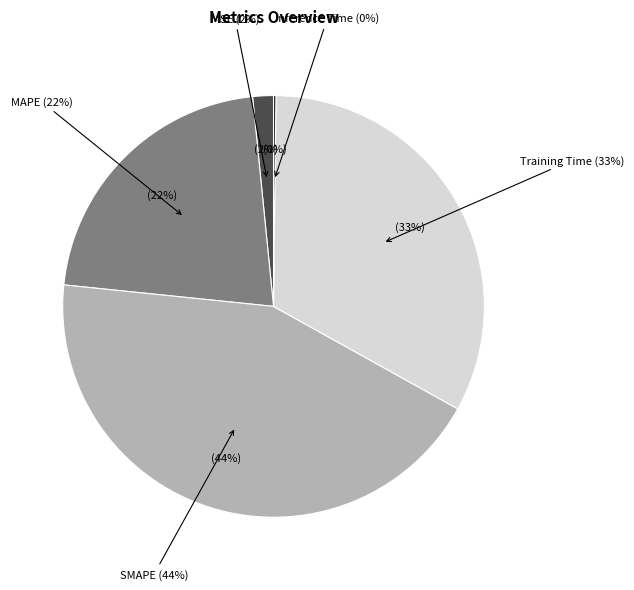

Which slice is the smallest?

Inference Time